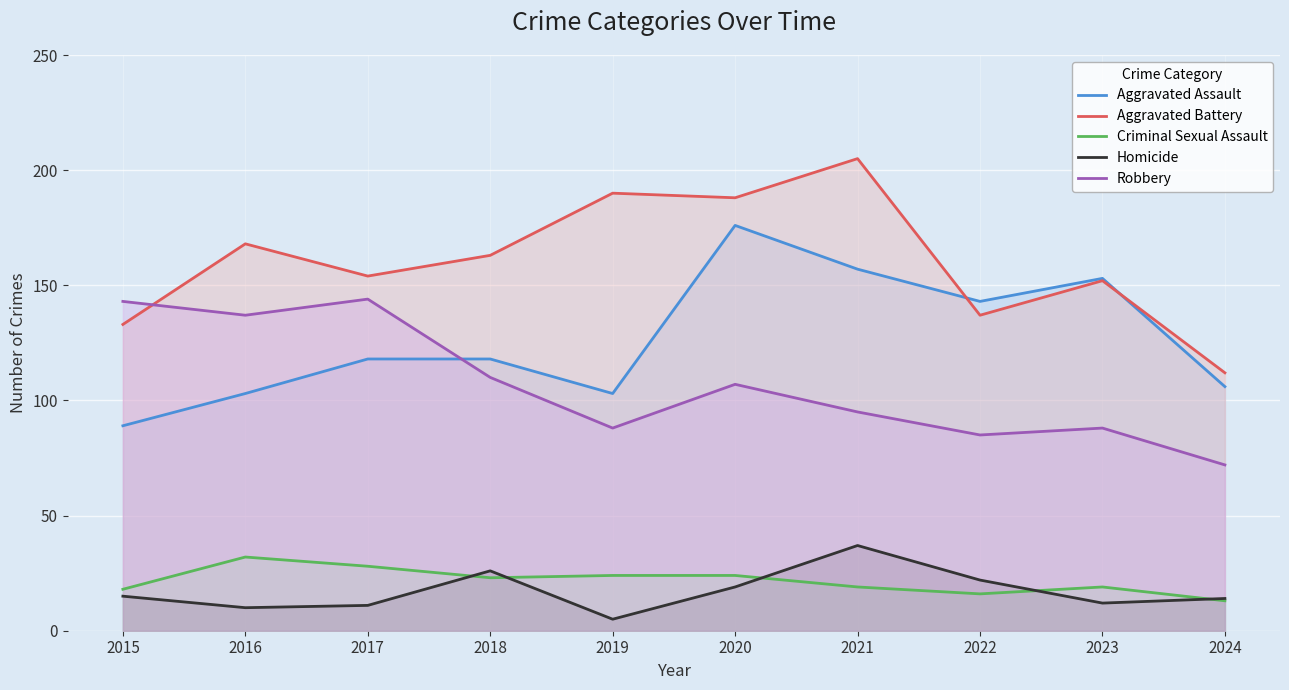

Between 2015 and 2024, which series saw the biggest shift?

Robbery